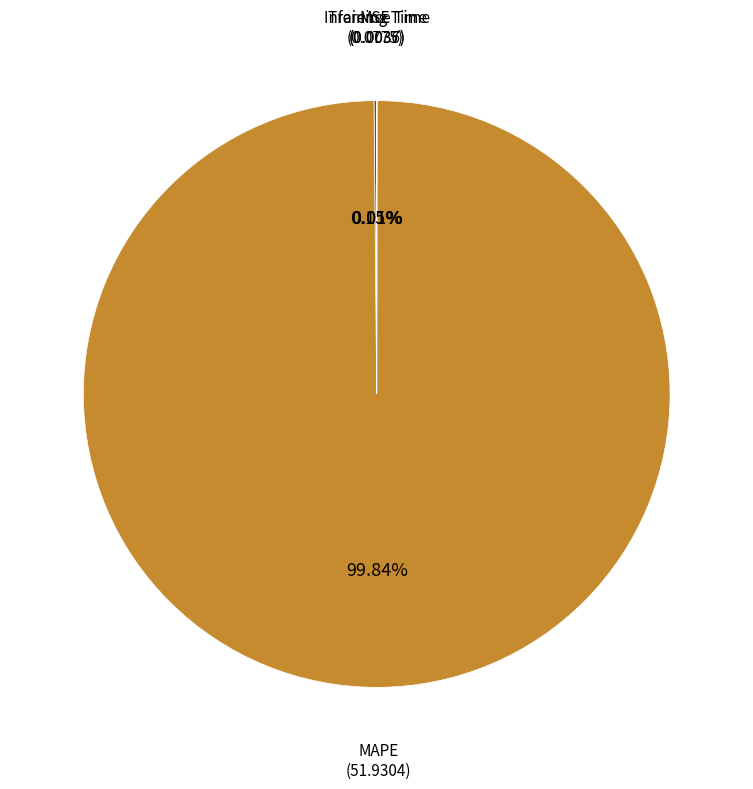

Count the number of slices in the pie.

4